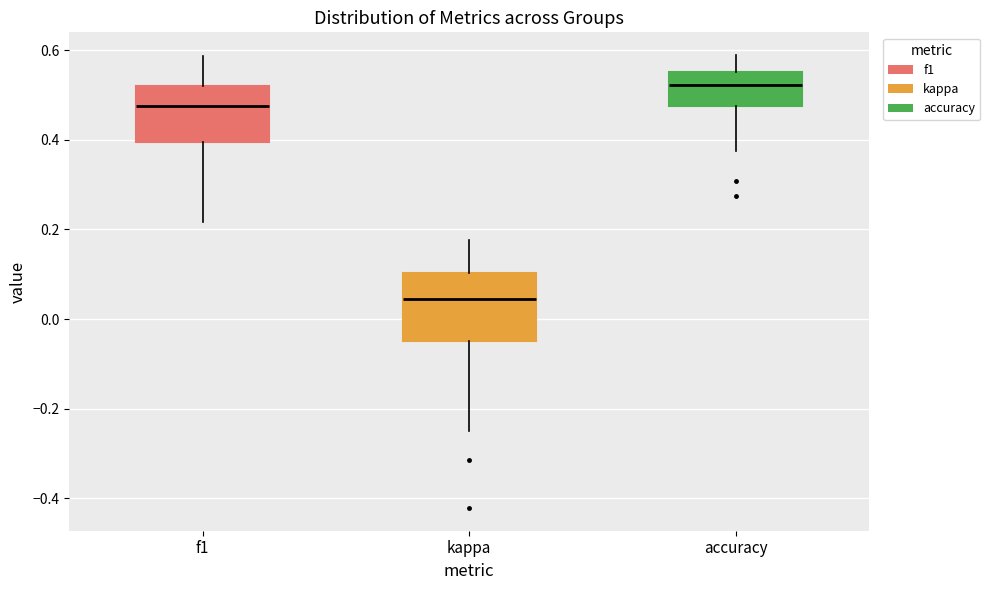

Which box's median line is the highest?

accuracy